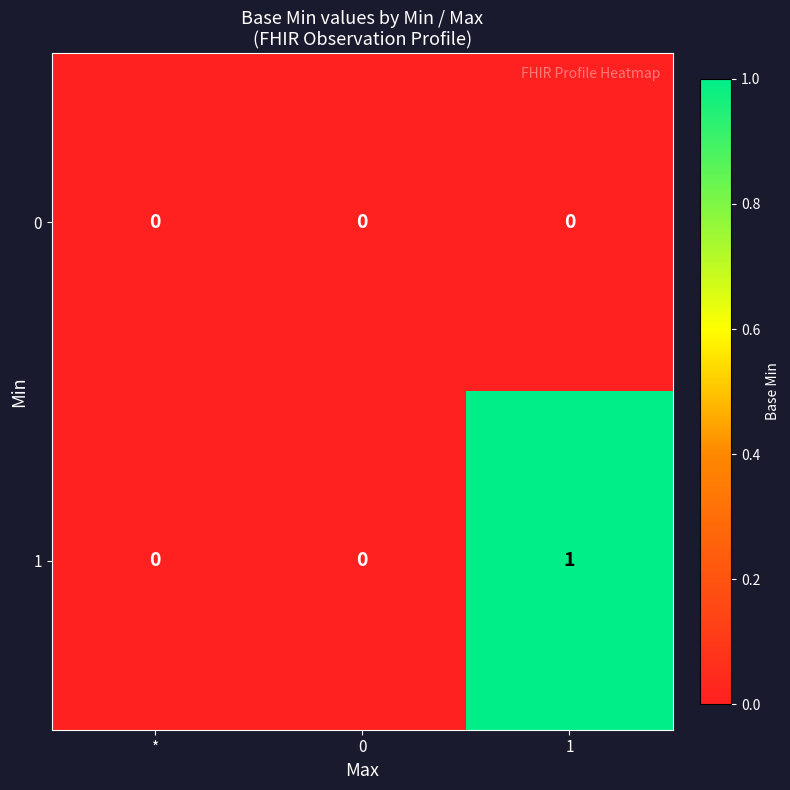

The value of 1 at 0 is 0. True or false?

True